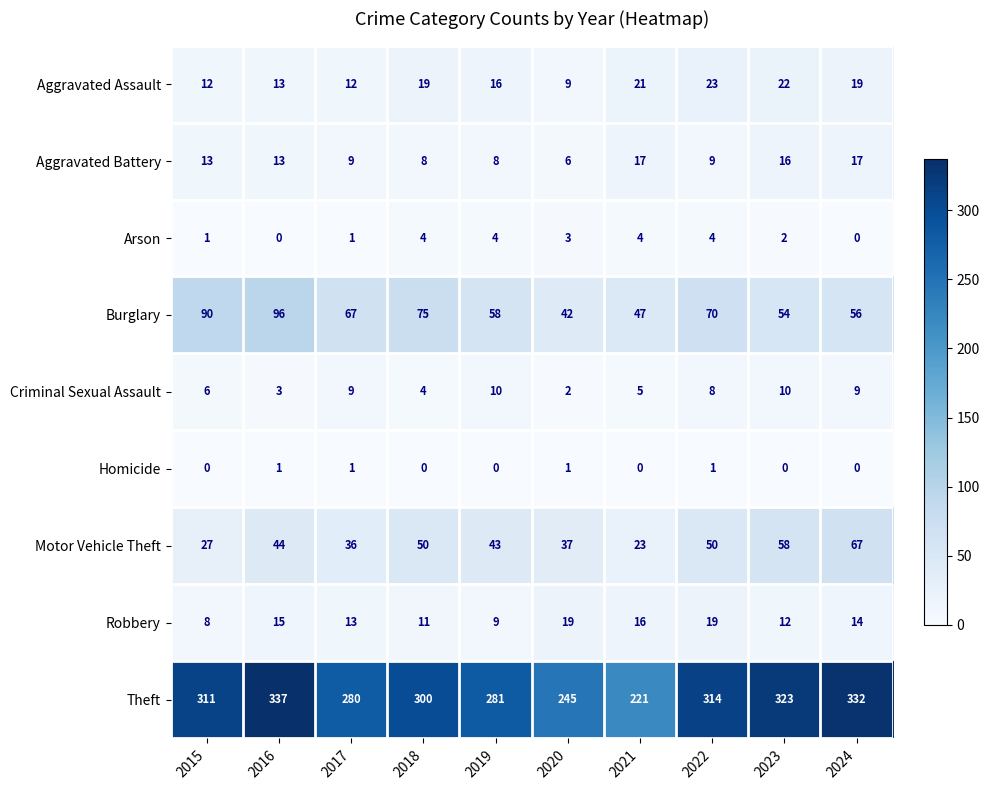

Which series has the largest total across all categories?

Theft